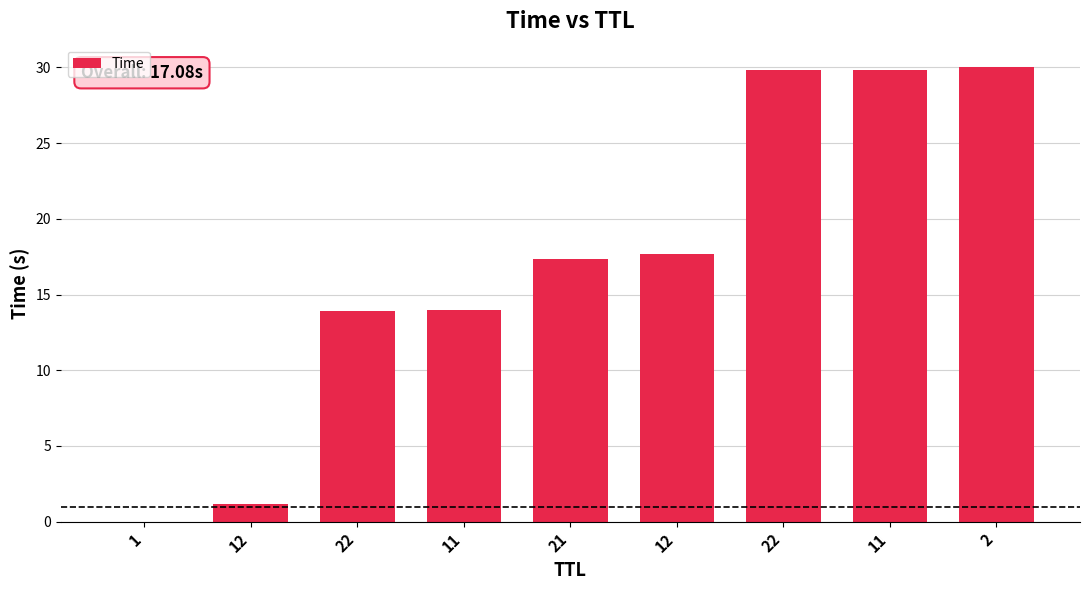

How many categories are shown in the chart?

9